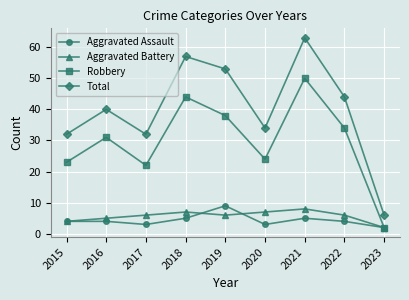

At 2021, list the series in order from largest to smallest.

Total, Robbery, Aggravated Battery, Aggravated Assault